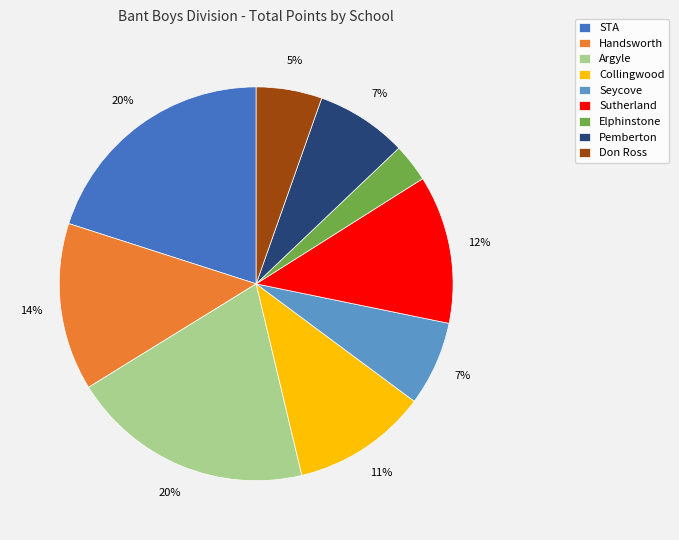

Do Sutherland and Seycove together represent more than half of the pie?

No